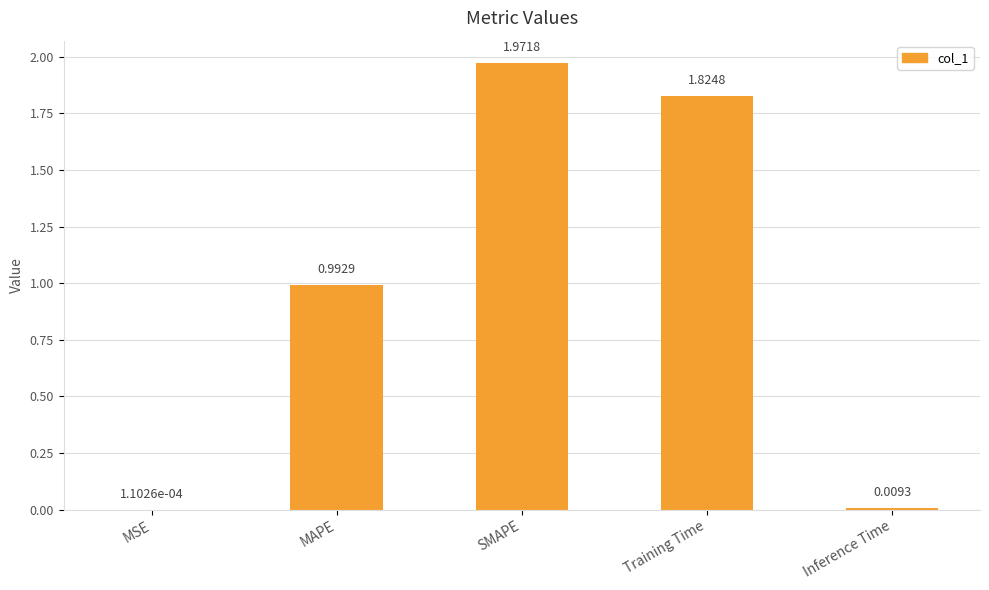

What is the change in value from MSE to MAPE?

+1.0